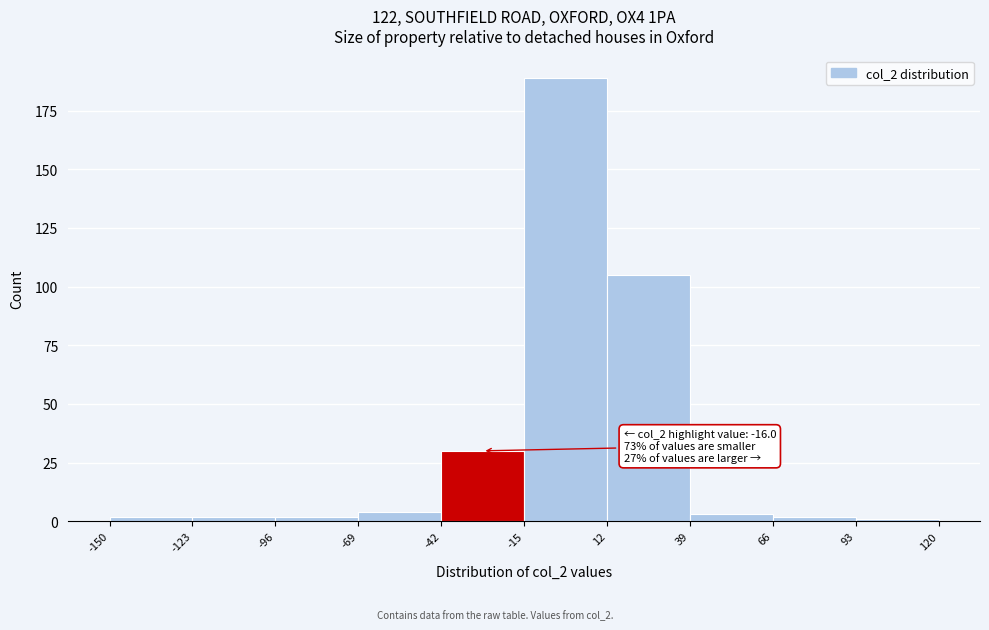

Over which range of the x-axis is the bar tallest?

-15 to 12